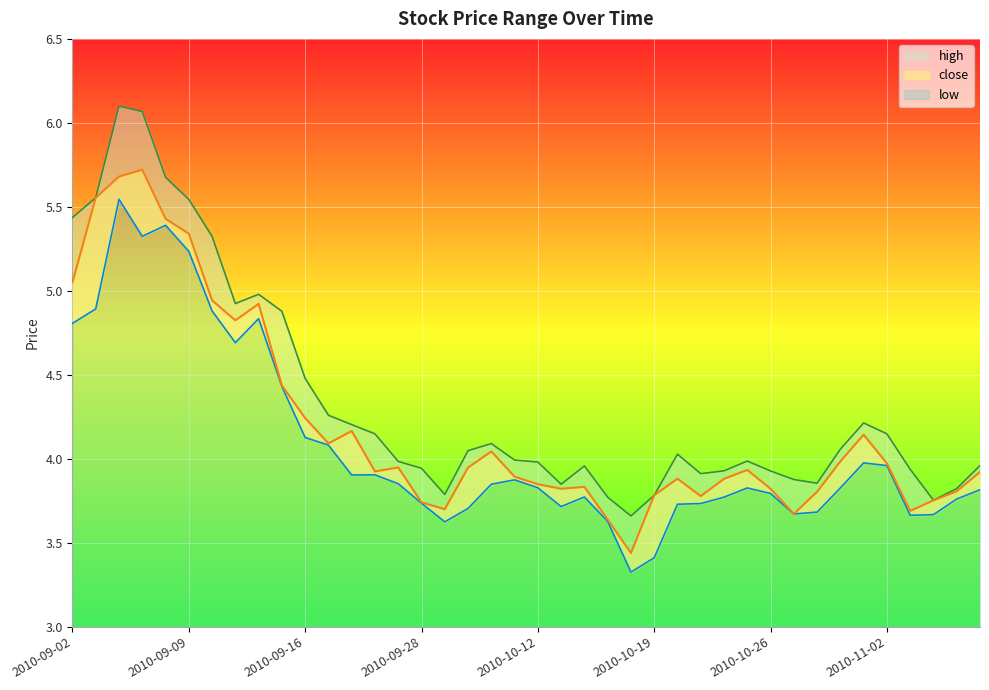

The value of low at 2010-10-12 is 2.5. True or false?

False